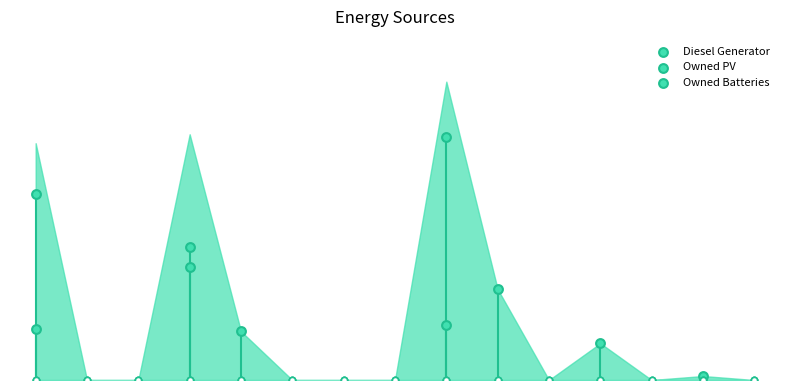

What is the total value across all series at 9?

183